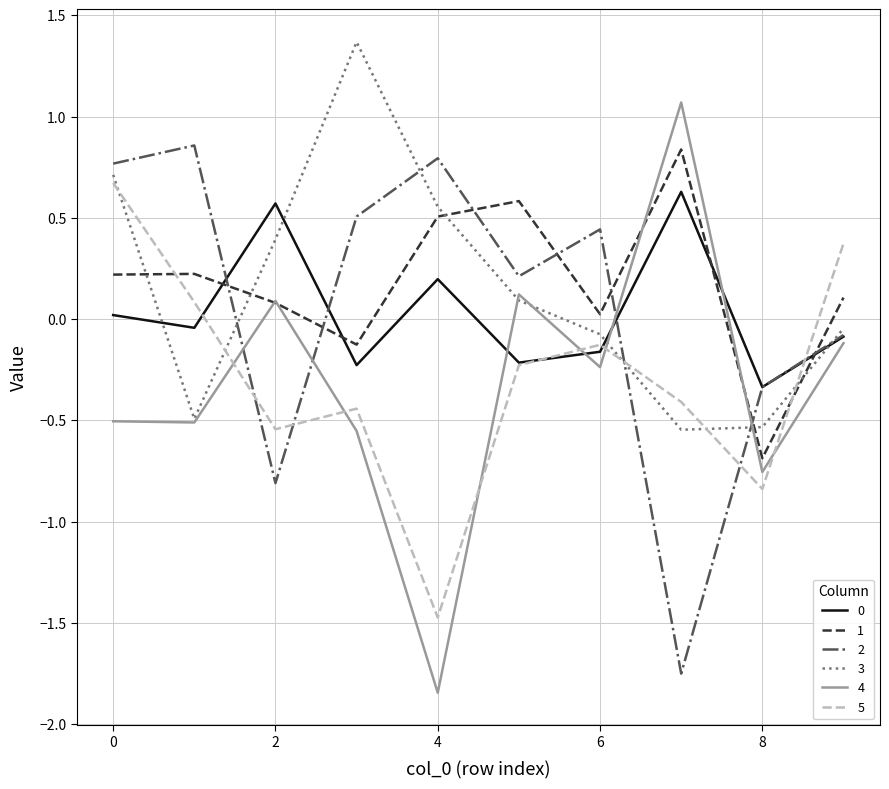

What is the greatest value displayed?

1.4